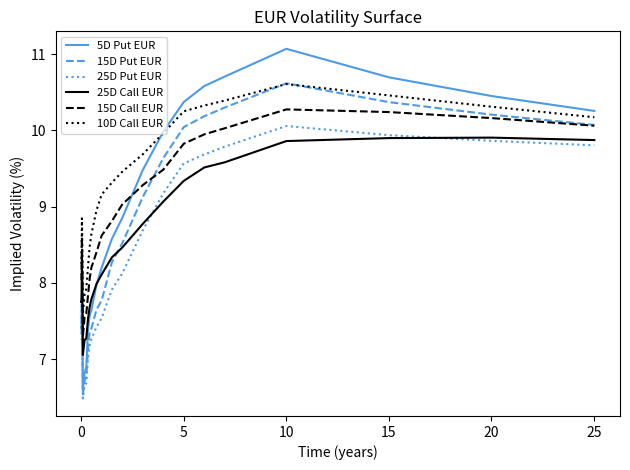

What is the minimum value shown in the chart?

6.5